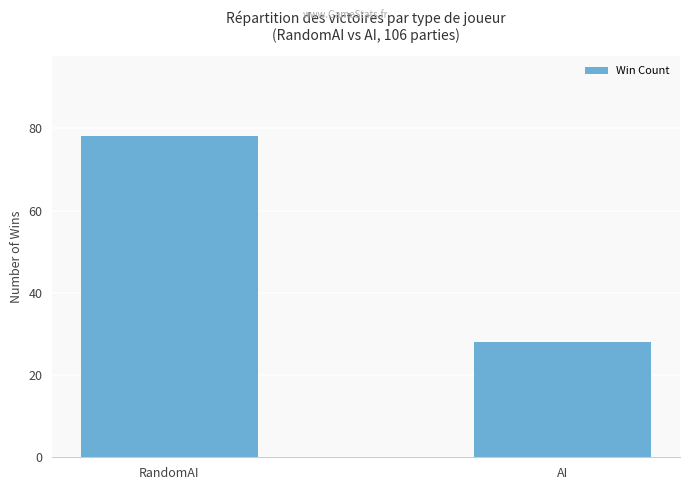

What position from the right is RandomAI?

2